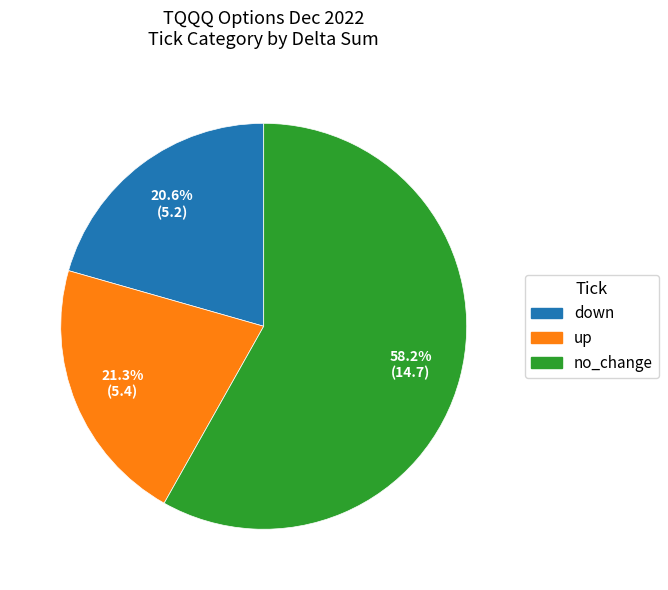

What is the largest slice in the pie chart?

no_change